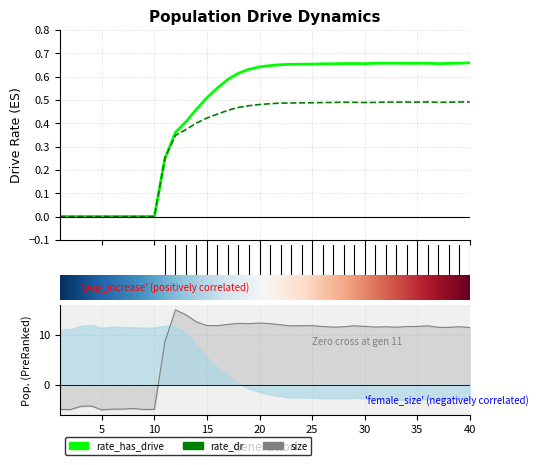

What is the maximum value shown in the chart?

15.0